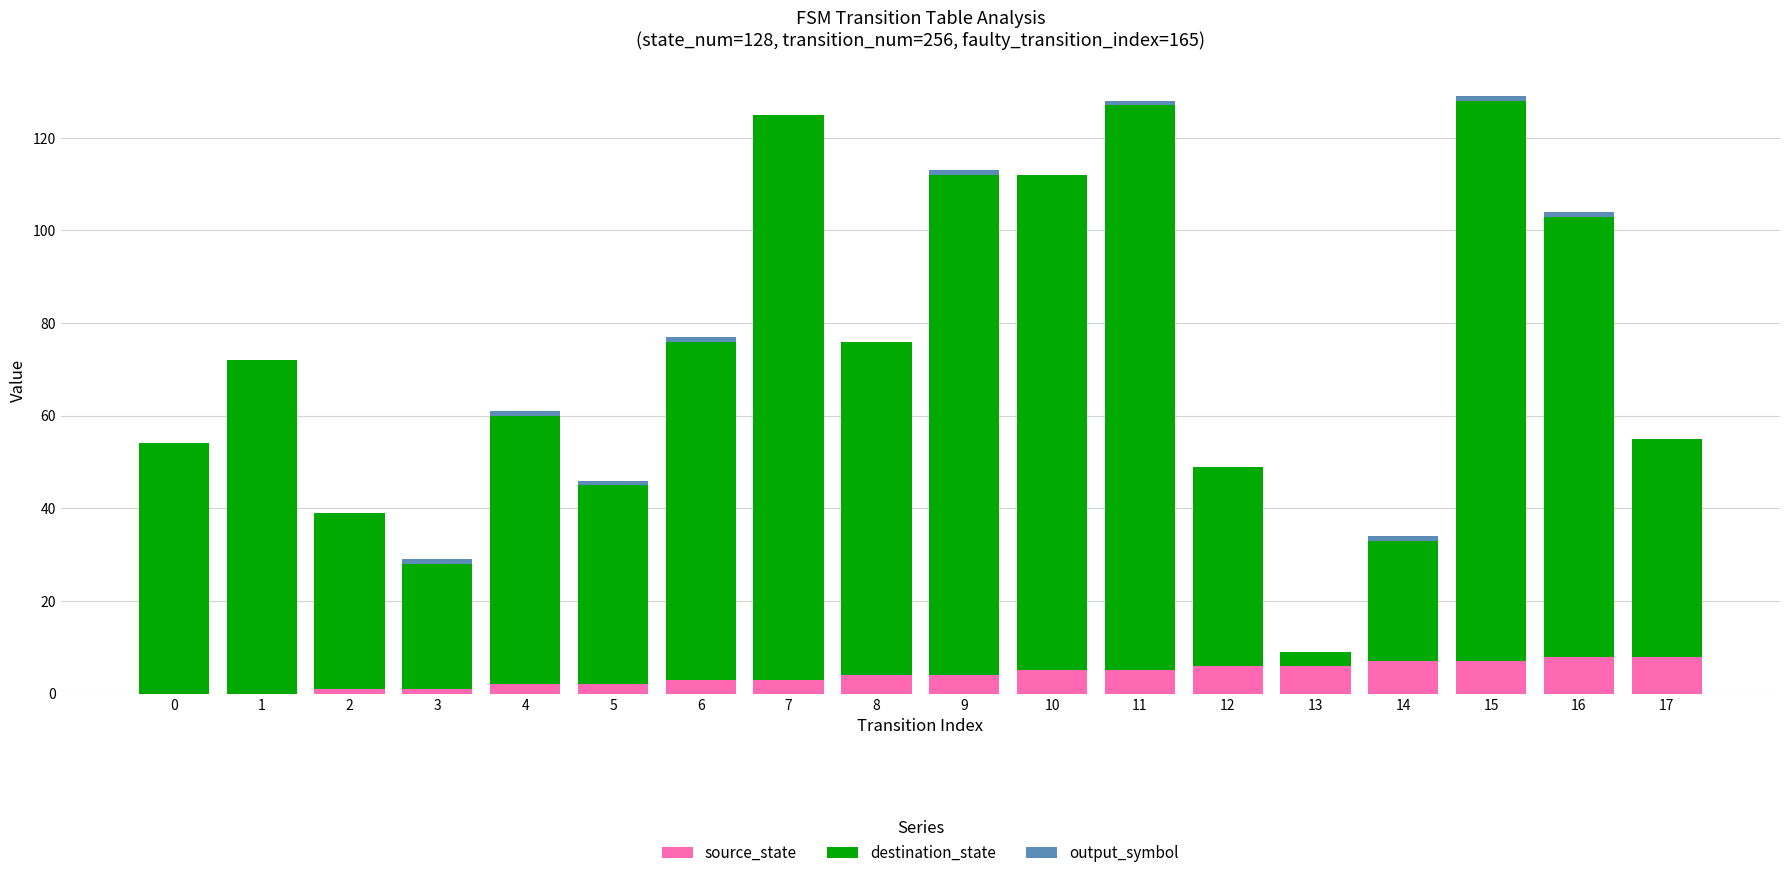

What is the sum of all source_state values?

72